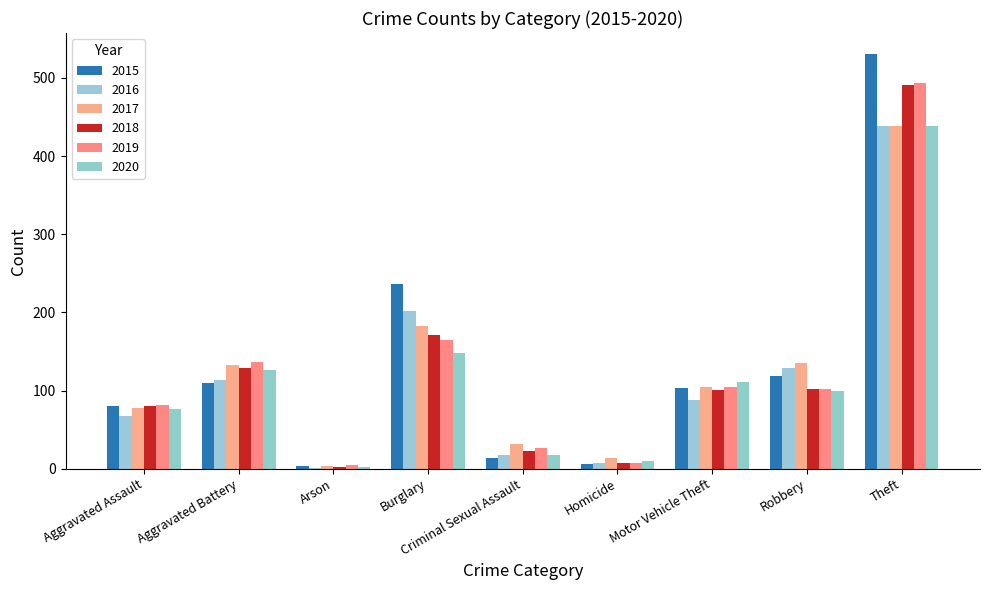

Between Criminal Sexual Assault and Arson, which is larger?

Criminal Sexual Assault